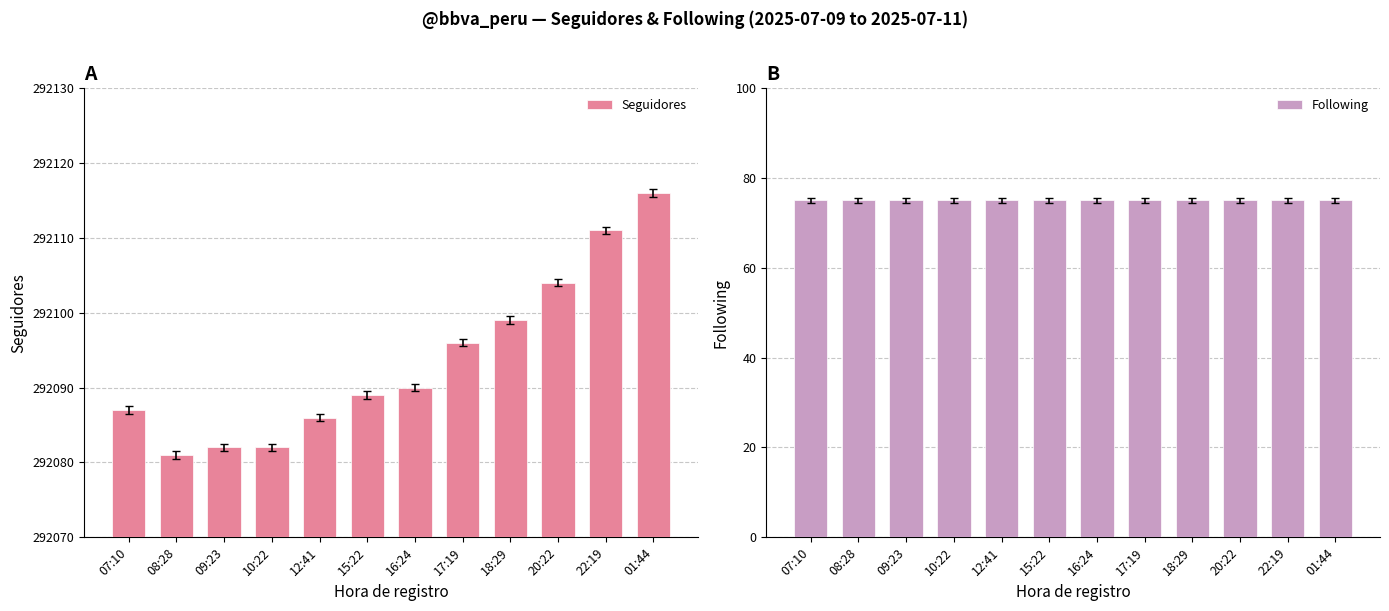

Reading left to right, what are all the values shown in this chart?

Seguidores: 292087	292081	292082	292082	292086	292089	292090	292096	292099	292104	292111	292116
Following: 75	75	75	75	75	75	75	75	75	75	75	75